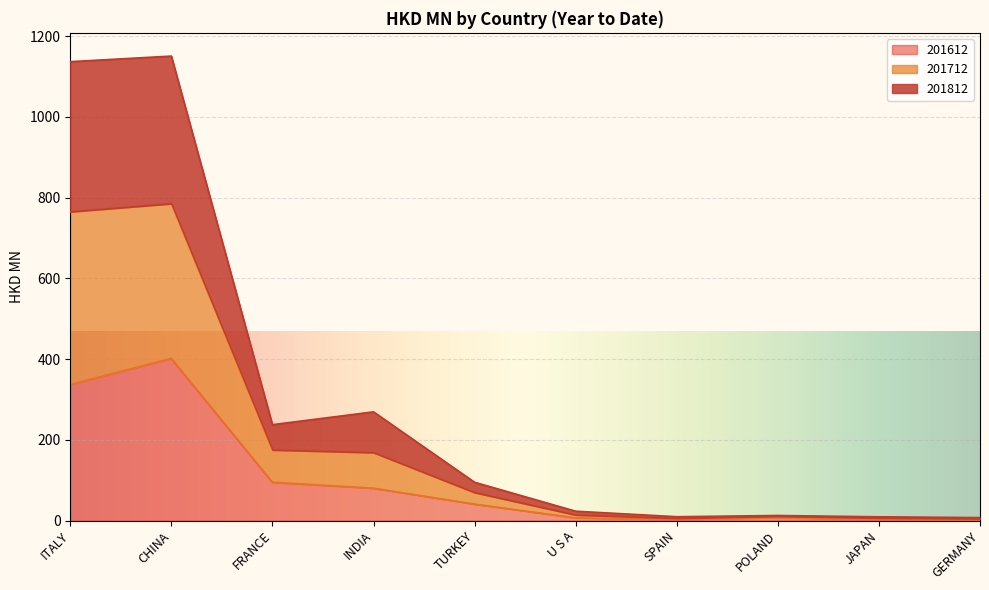

What position from the left is POLAND?

8